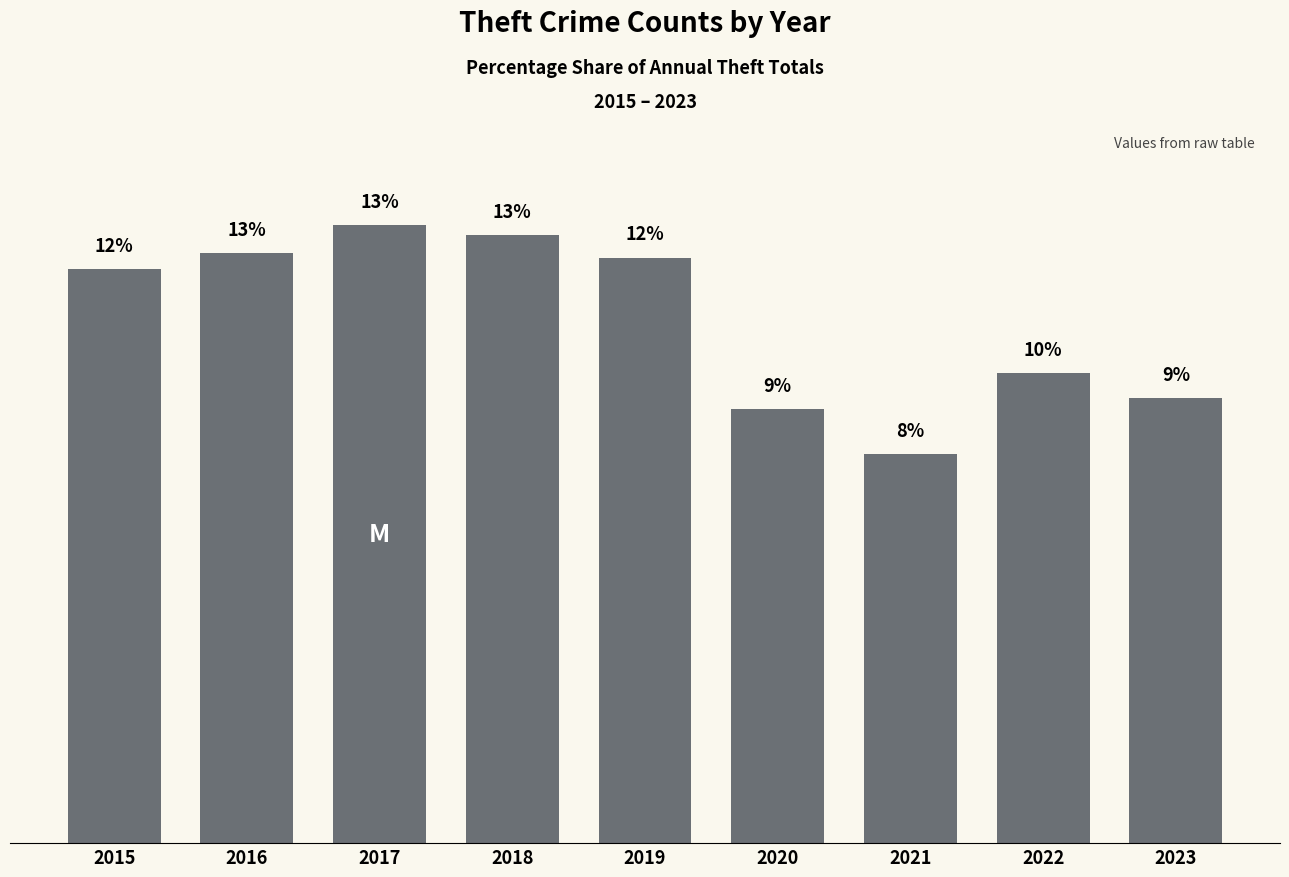

What is the change in value from 2016 to 2021?

-4.3